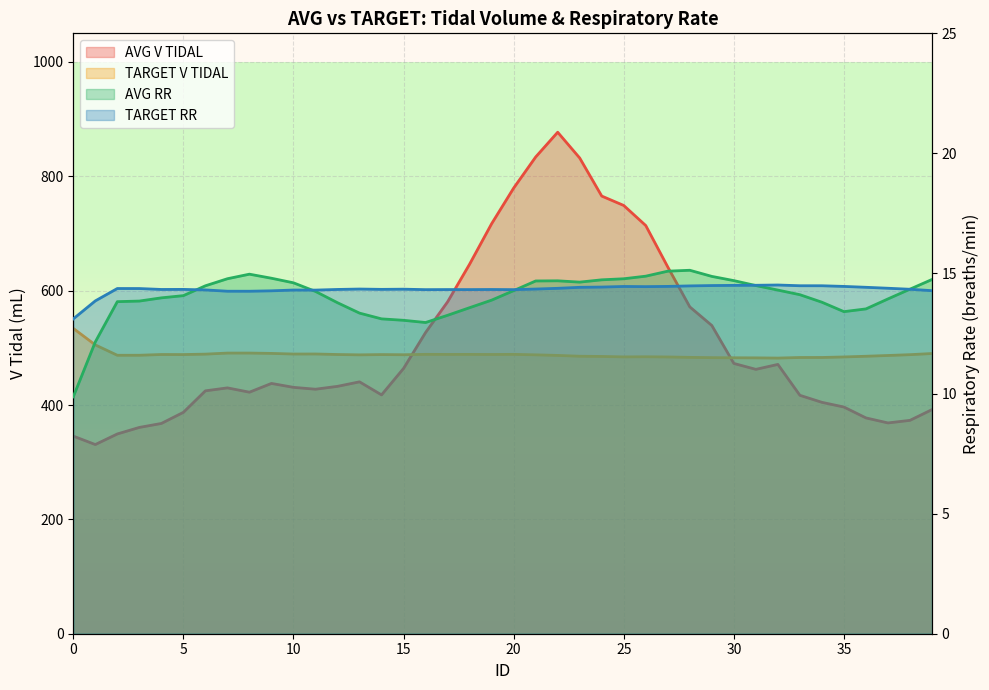

What is the difference between the maximum and minimum values in the TARGET V TIDAL series?

51.9